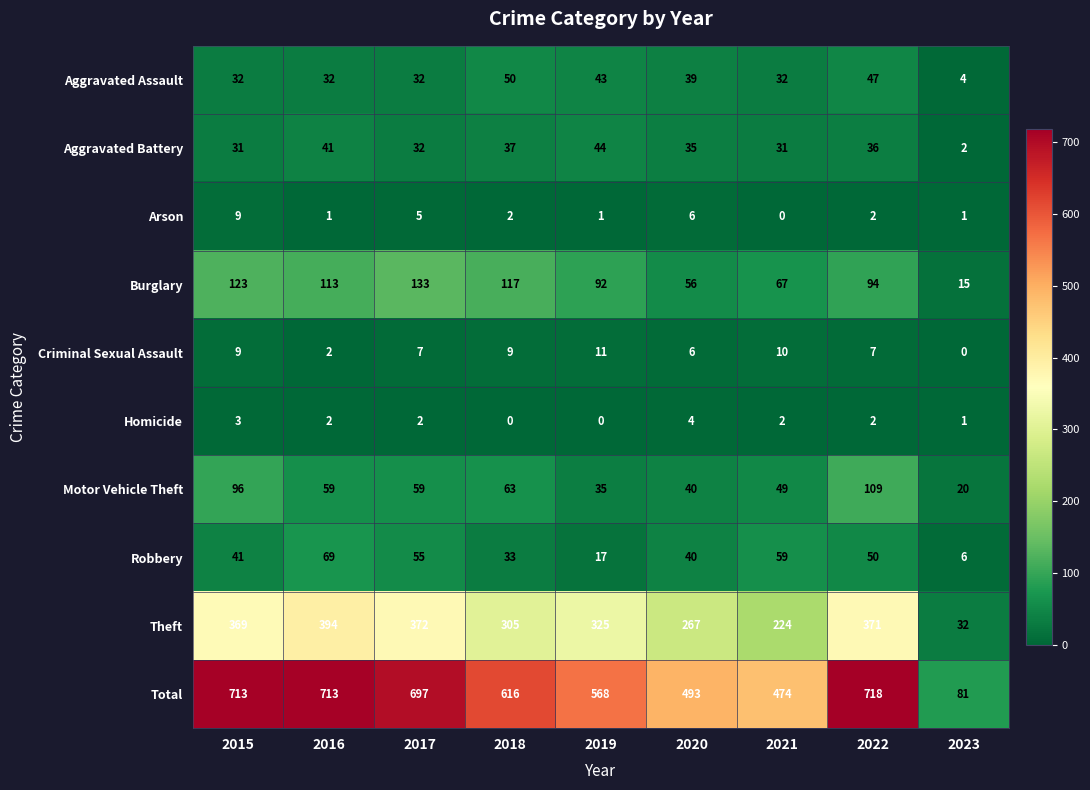

List the series in order of their peak value, highest first.

Total, Theft, Burglary, Motor Vehicle Theft, Robbery, Aggravated Assault, Aggravated Battery, Criminal Sexual Assault, Arson, Homicide